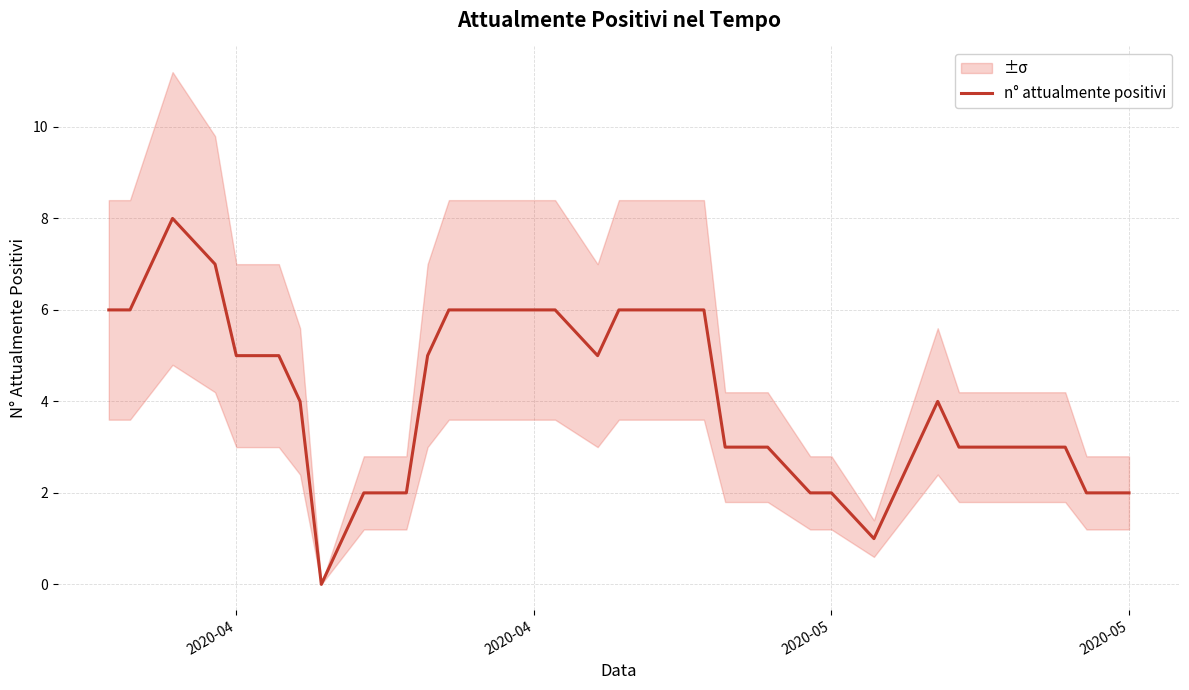

At which label does the data first exceed 4?

2020-04